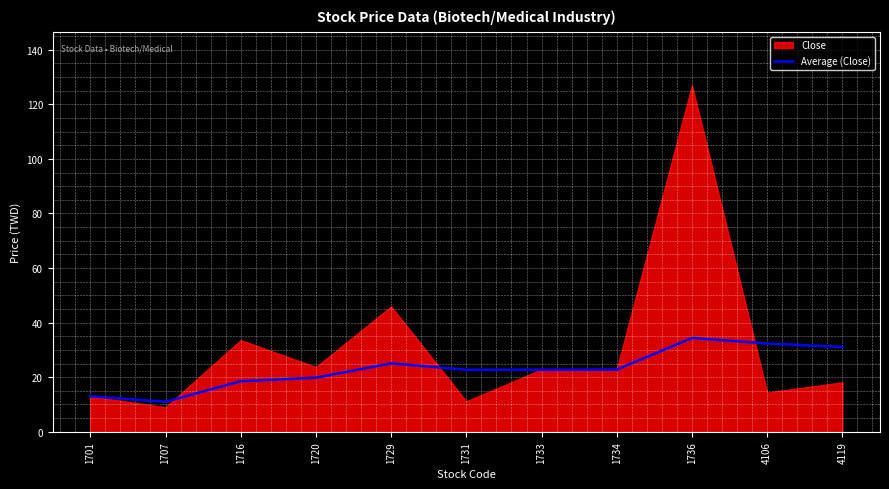

Which has a higher value, 1731 or 1734?

1734